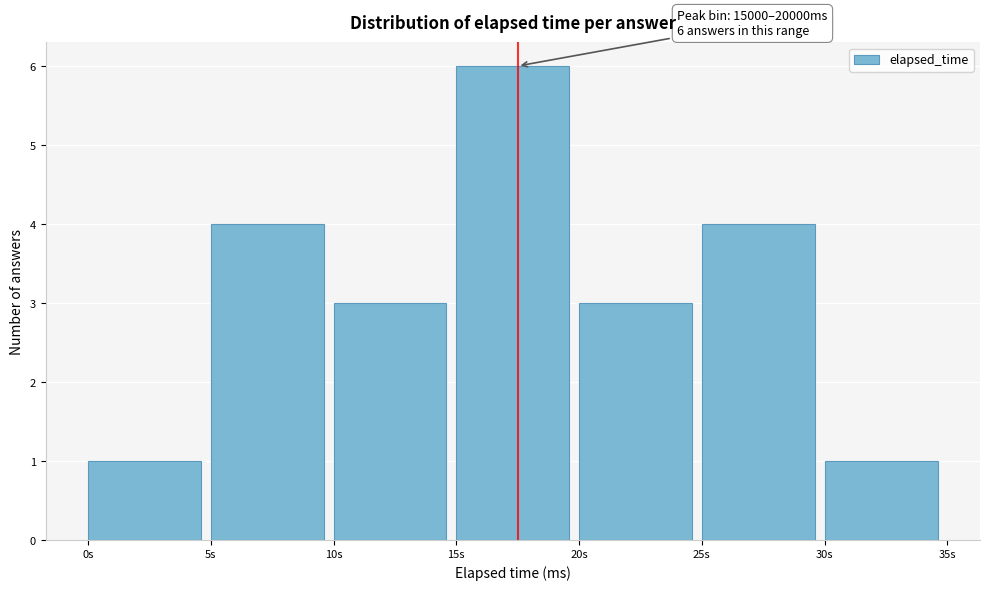

Reading left to right, extract all data points from this chart.

0s=1	5s=4	10s=3	15s=6	20s=3	25s=4	30s=1